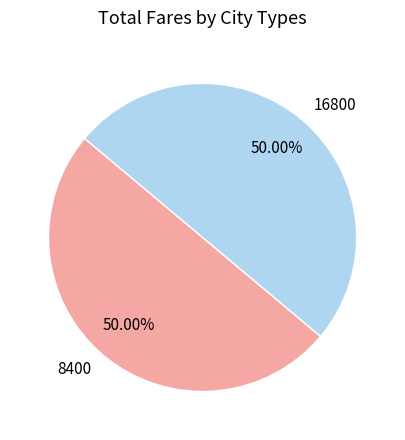

Approximately how many times larger is the value at 16800 compared to 8400?

1.0